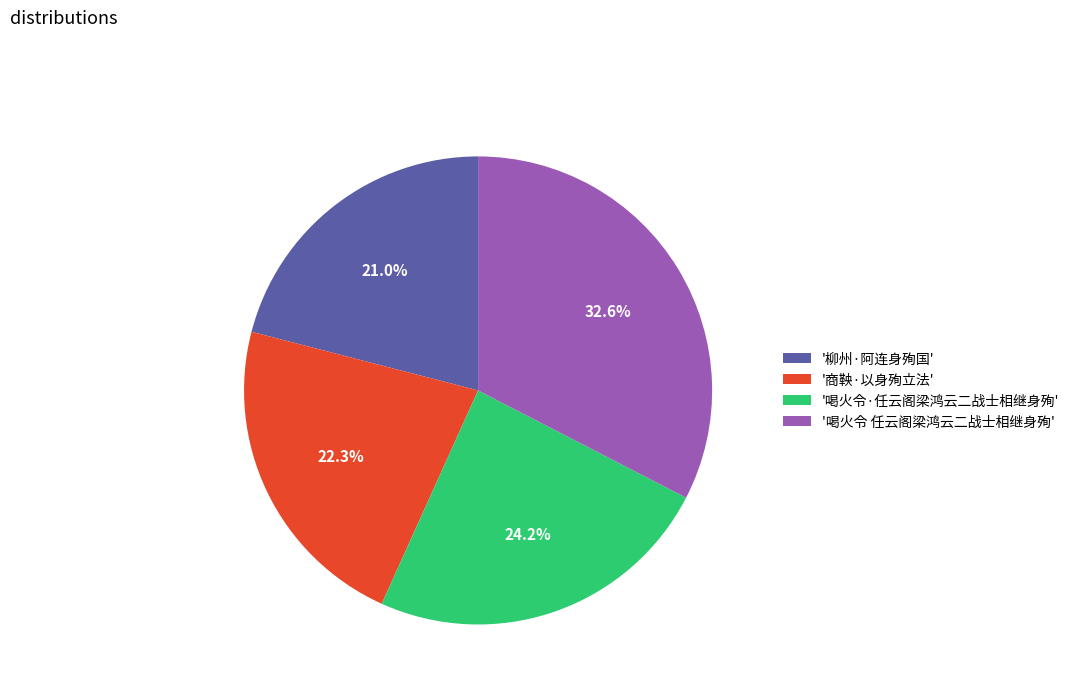

Which slice is the largest?

'喝火令 任云阁梁鸿云二战士相继身殉'